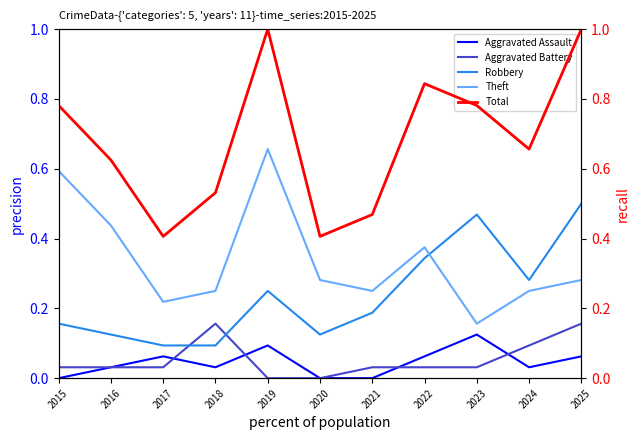

Which category has the highest value across all series?

2019